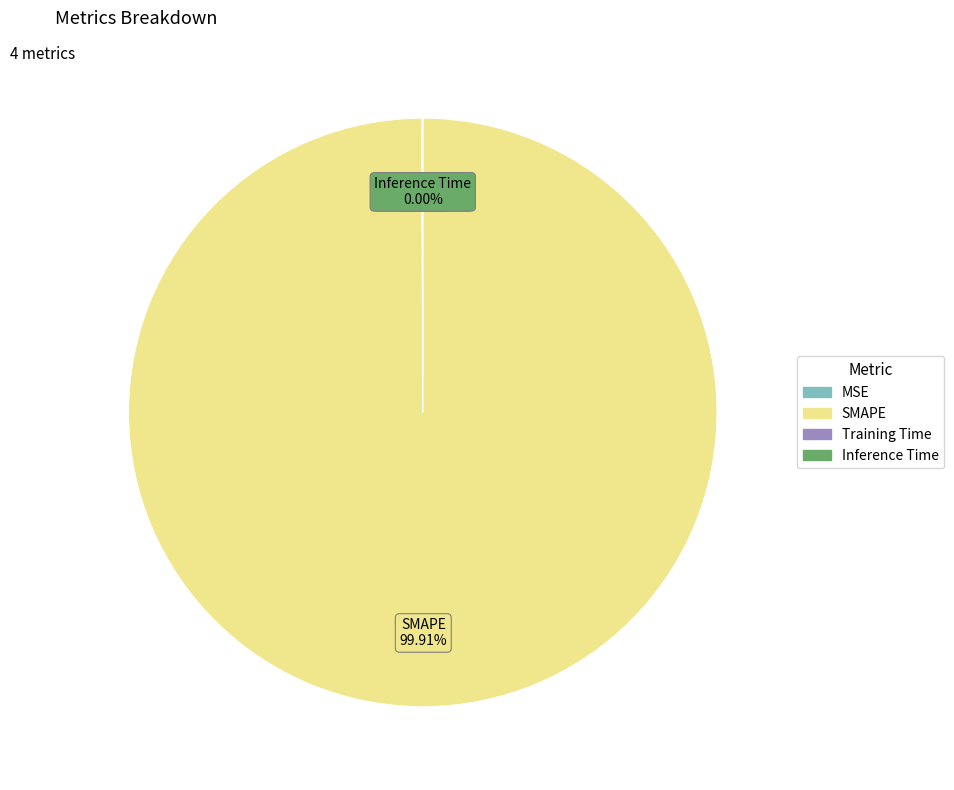

To the nearest percent, what is the difference between the largest and smallest slice percentages?

100%